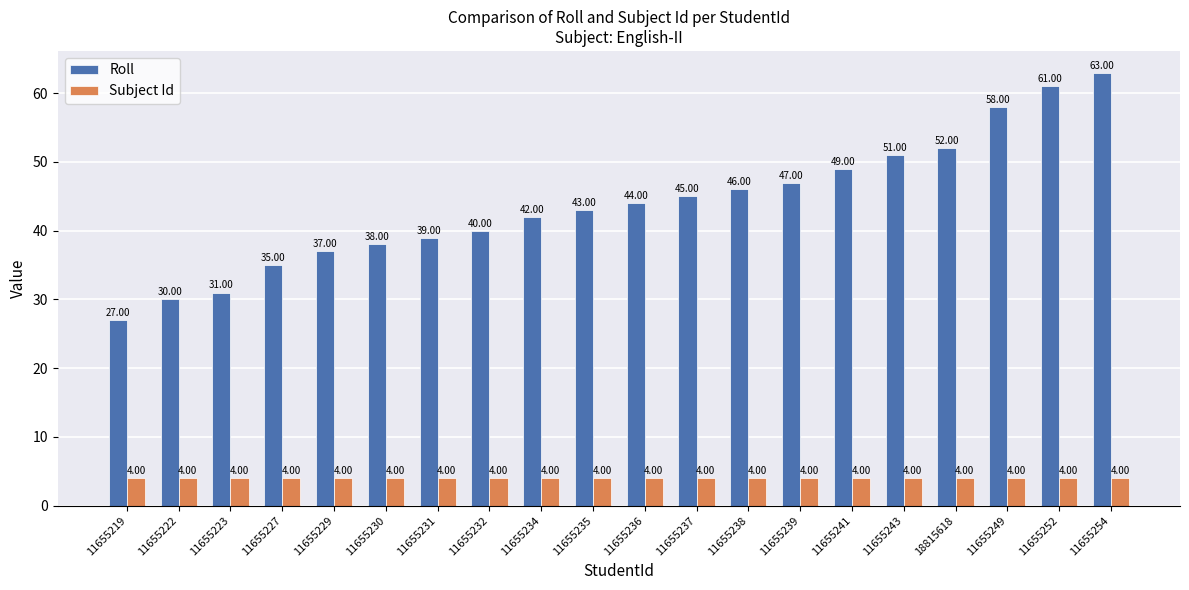

What is the sum of the Subject Id values at 11655231 and 11655219?

8